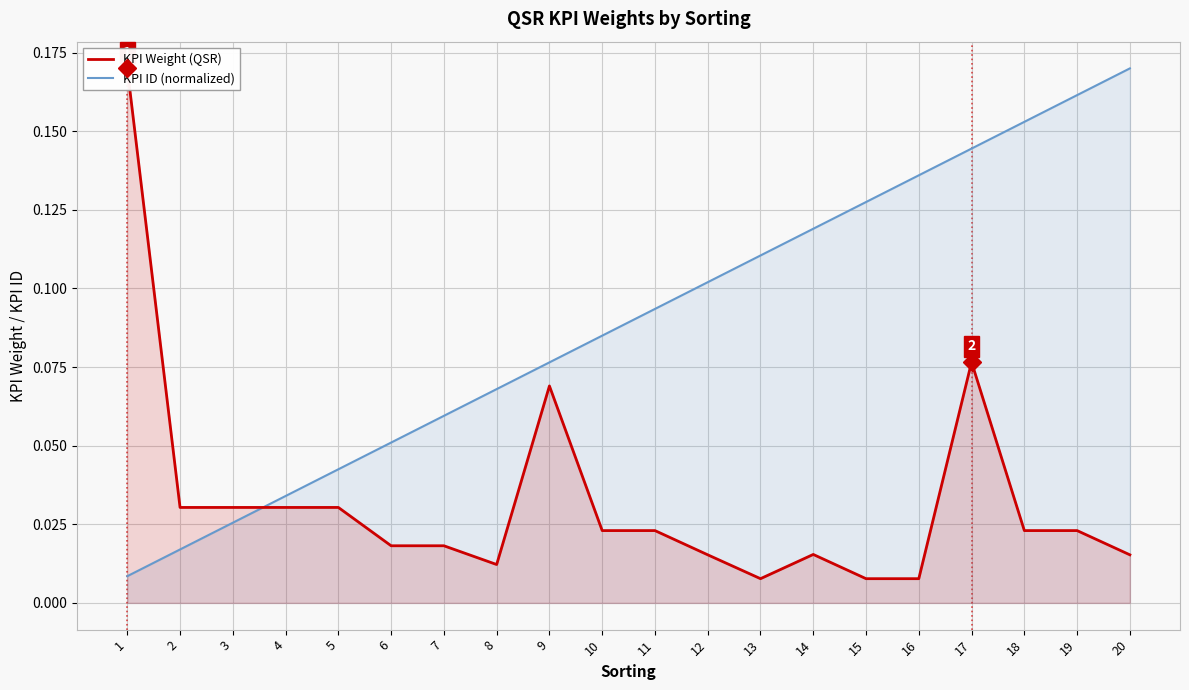

What is the value of the KPI ID (normalized) point at the 10th from the left?

0.1